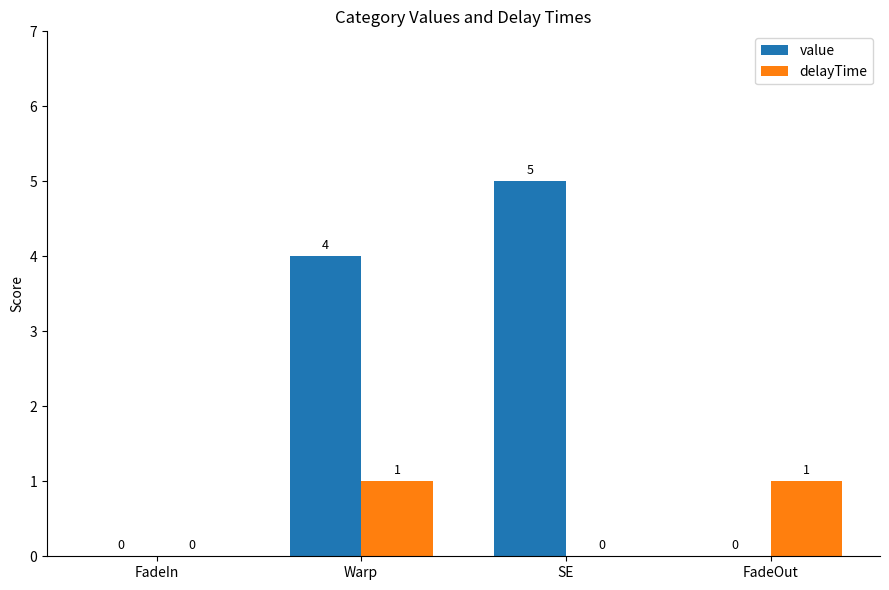

What is the maximum value shown in the chart?

5